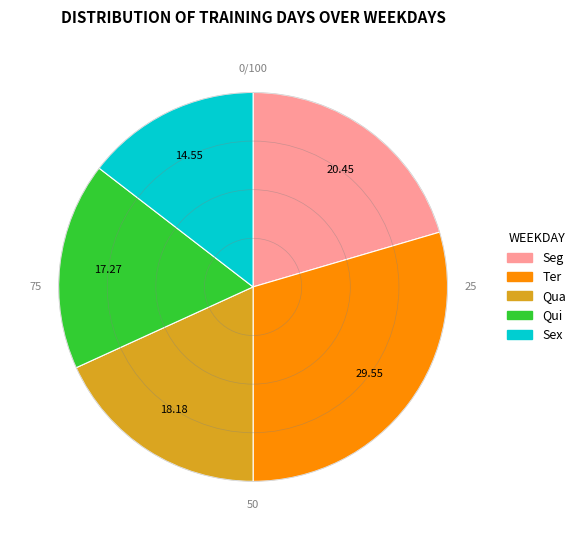

Is it true that Seg is 20% of the pie?

True